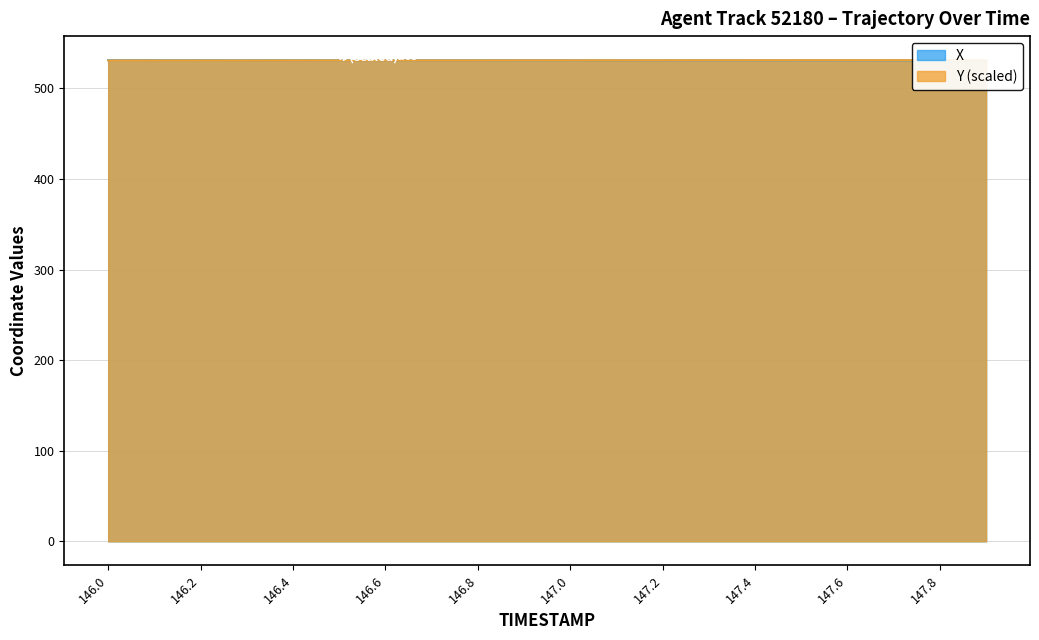

What is the label of the 5th point from the right?

147.5